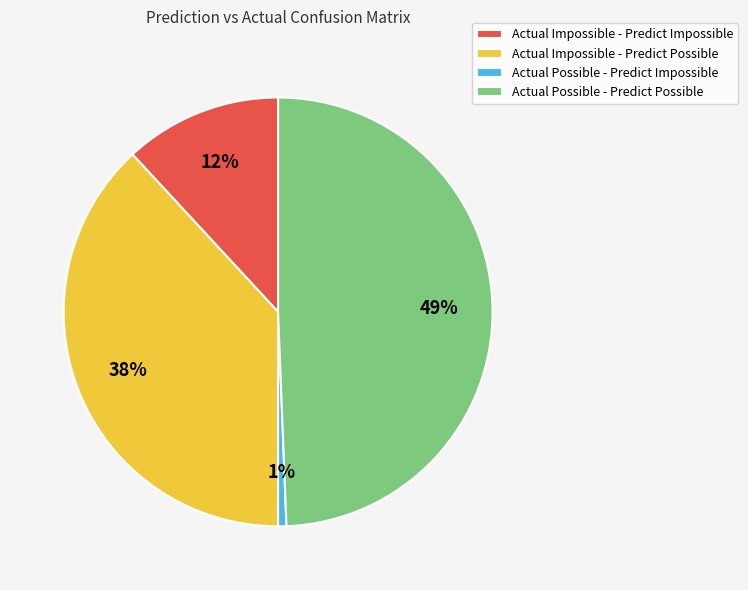

What is the ratio of the value at Actual Impossible - Predict Possible to the value at Actual Possible - Predict Possible?

0.8